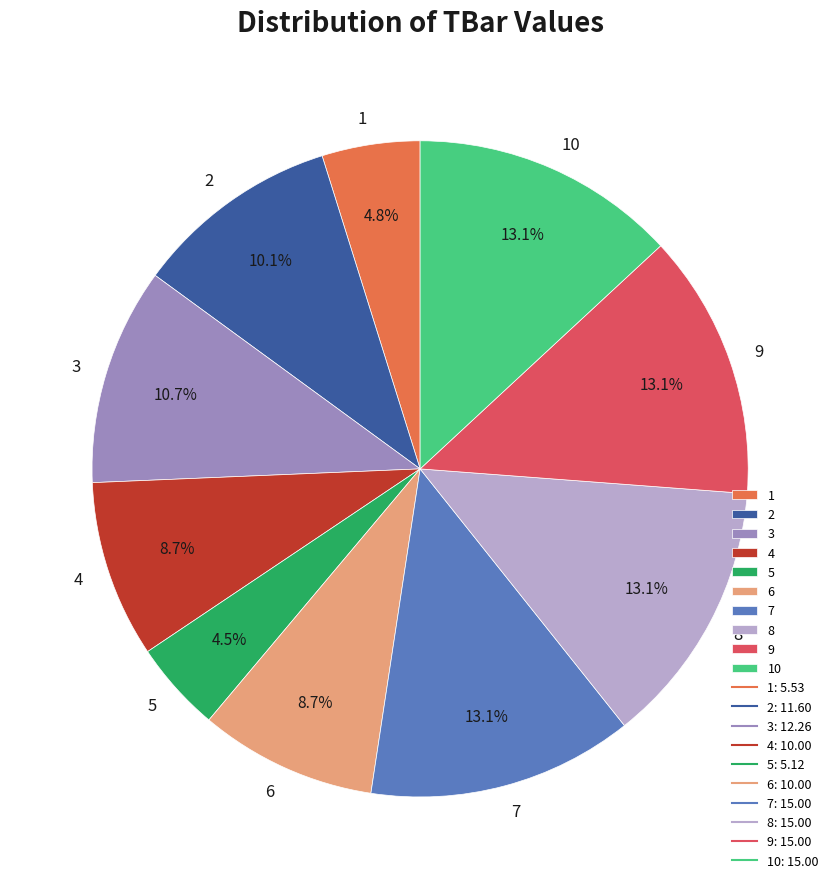

How many segments does this pie chart have?

10